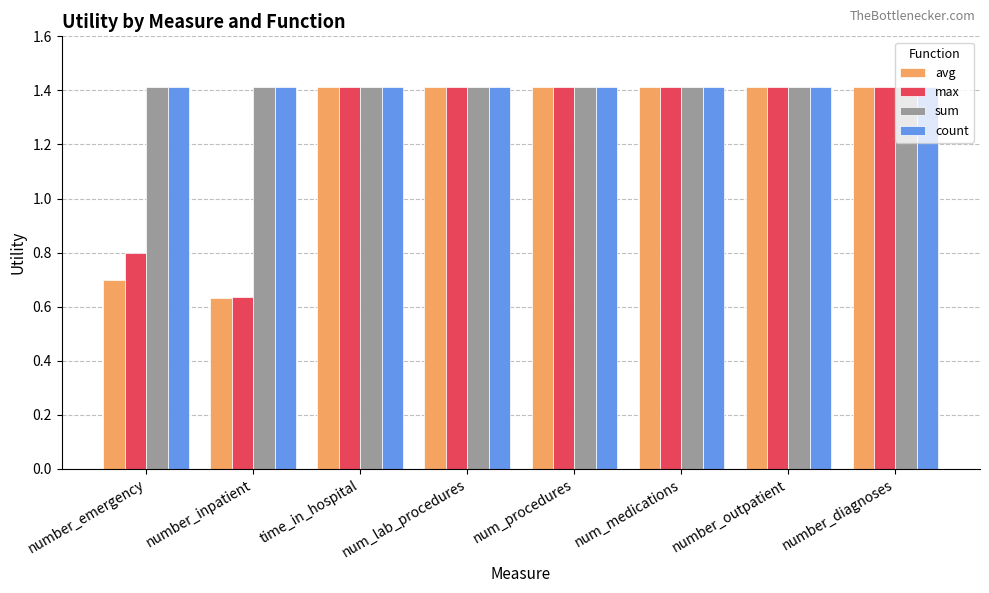

How many bars are there in total?

32